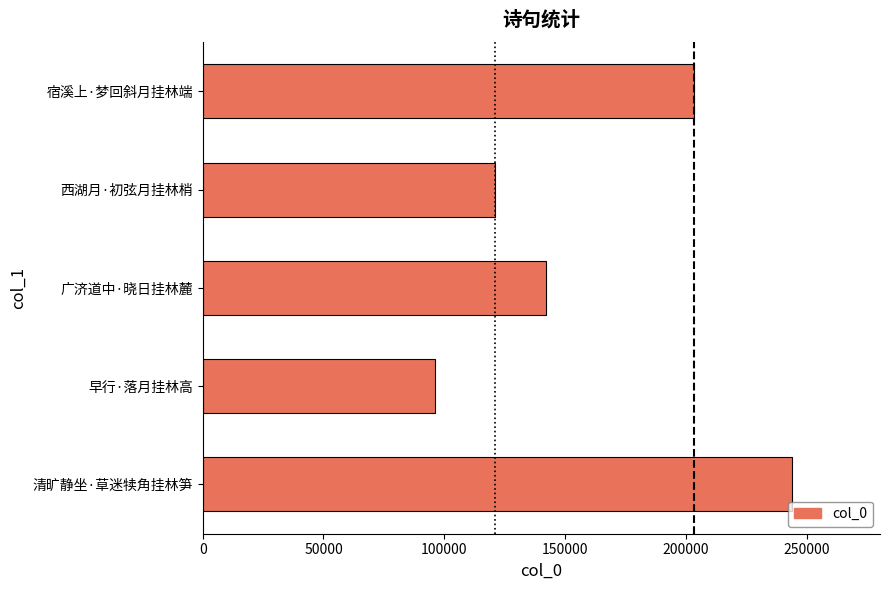

Count the number of categories in the chart.

5